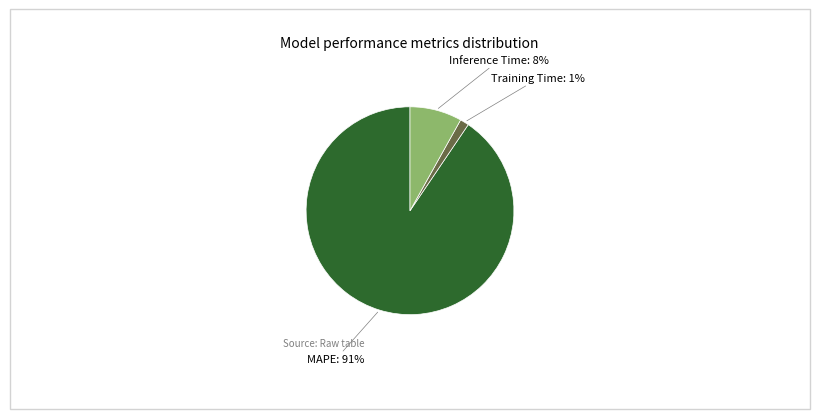

Do MAPE and Training Time together represent more than half of the pie?

Yes